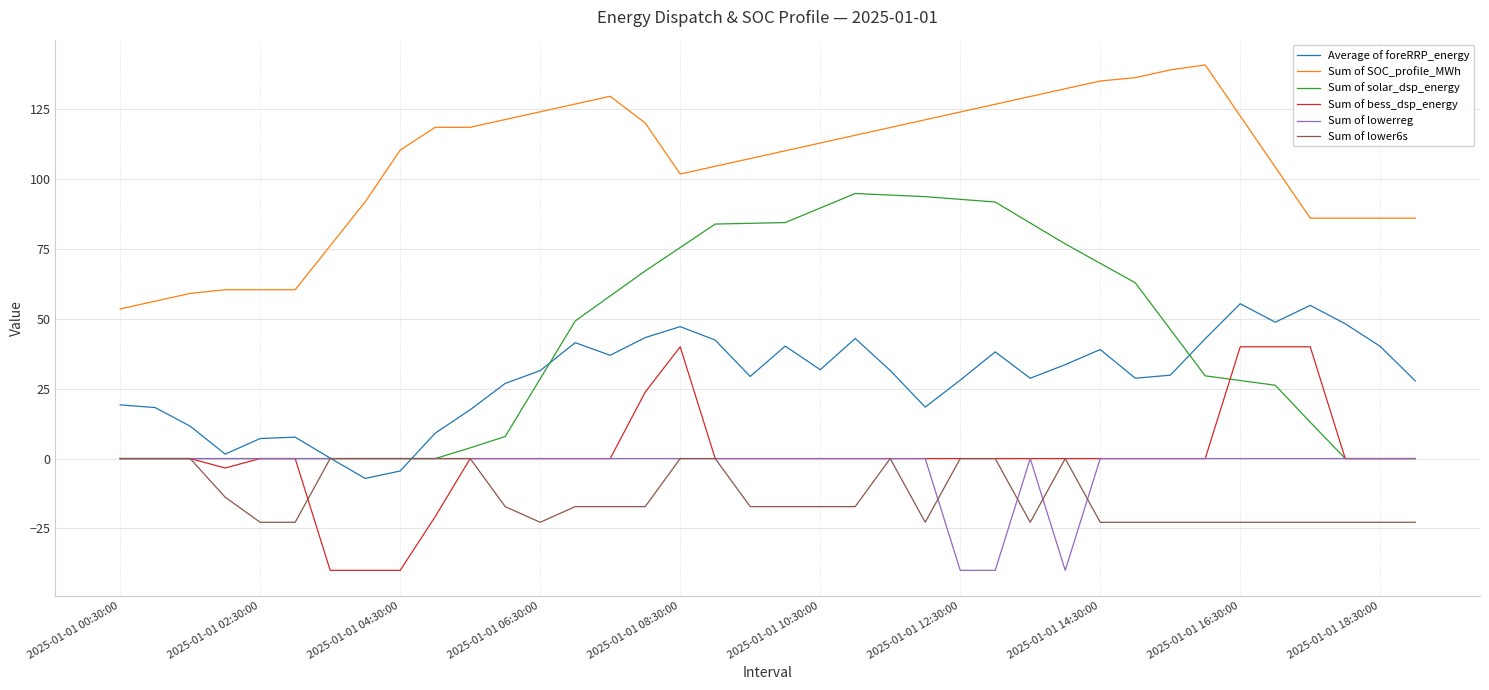

What is the minimum value shown in the chart?

-40.0